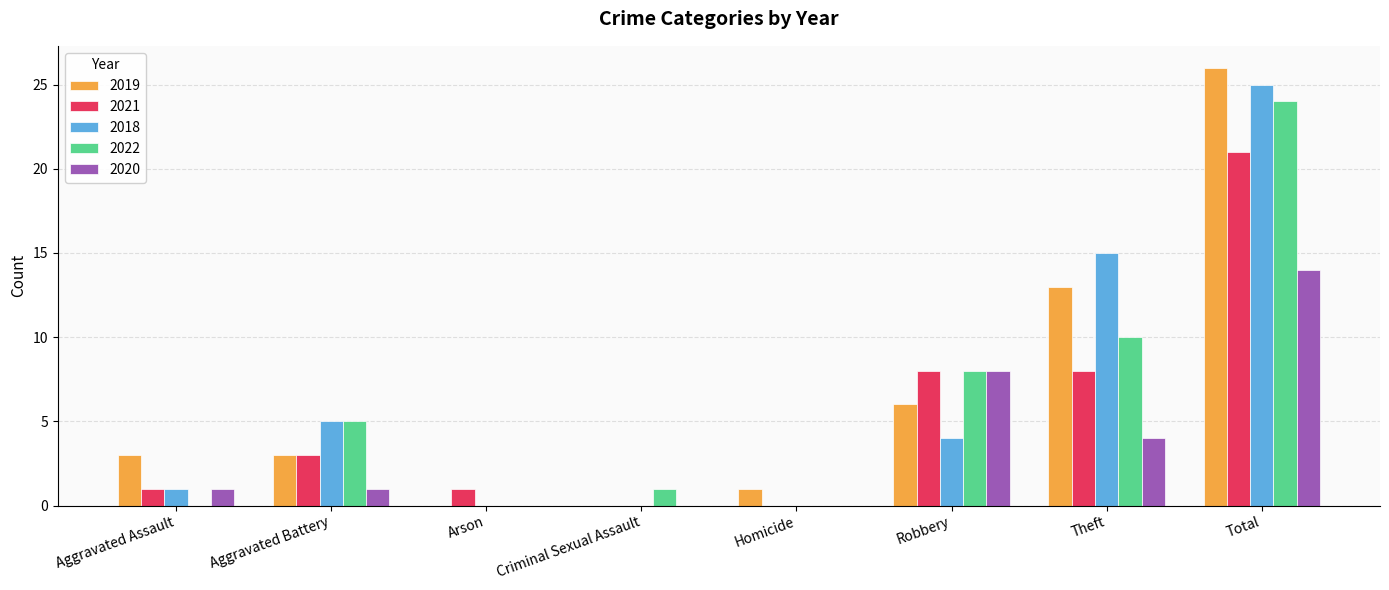

The 2018 series shows 25 at Total. True or false?

True